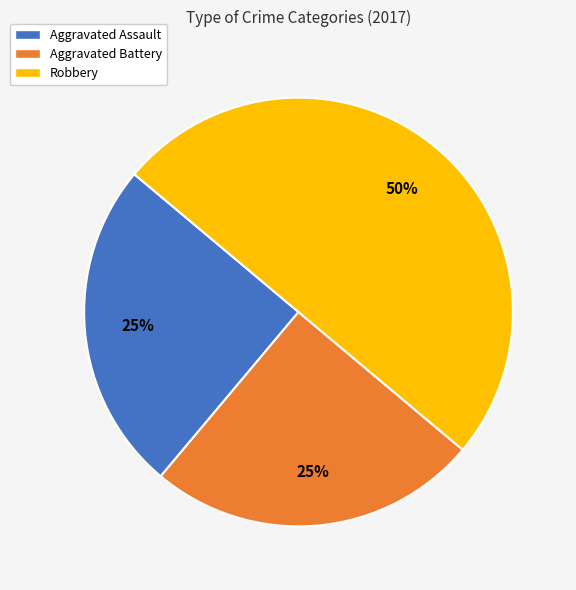

Is Aggravated Battery the majority of the pie?

No